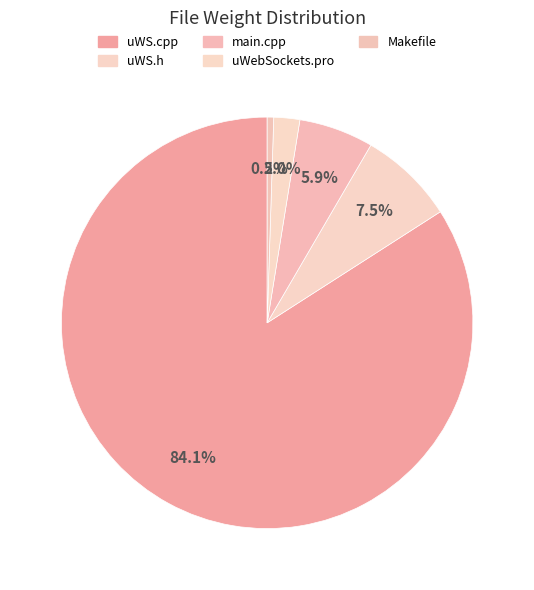

Is there any slice that represents more than half of the pie?

Yes